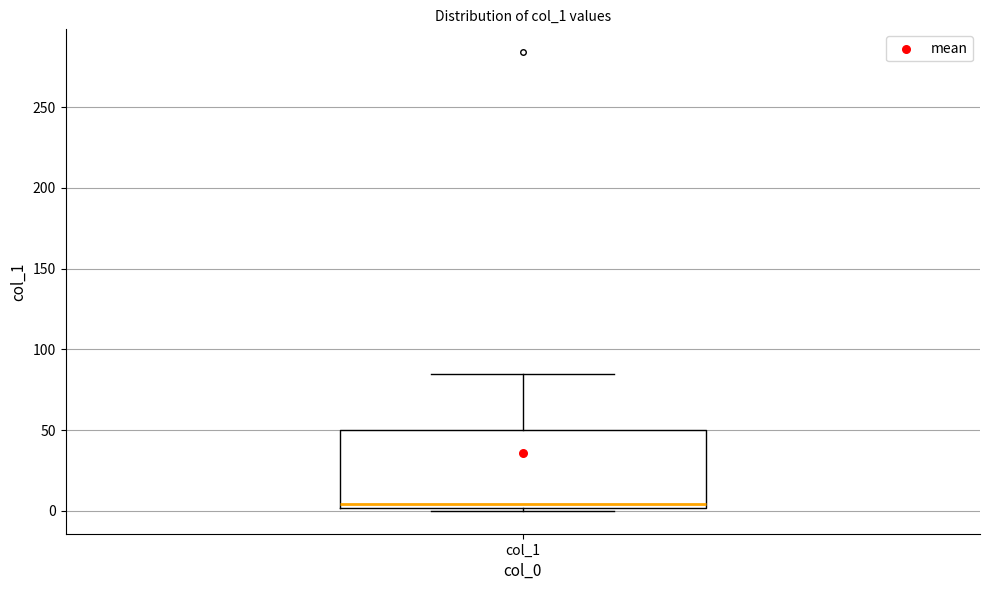

Transcribe this box plot: give where the median line is, the range the box spans, and where the two whiskers end, as read against the y-axis. The values are not printed on the chart, so give them approximately, as read against the axis.

median 5, box 0 to 50, whiskers 0 (just below the box's lower edge) to 85